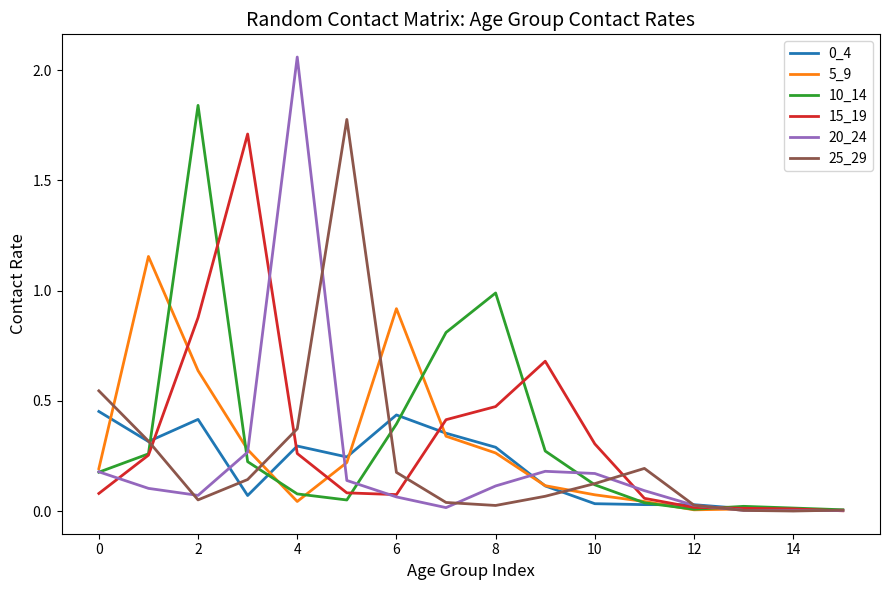

Which series has the widest spread of values?

20_24